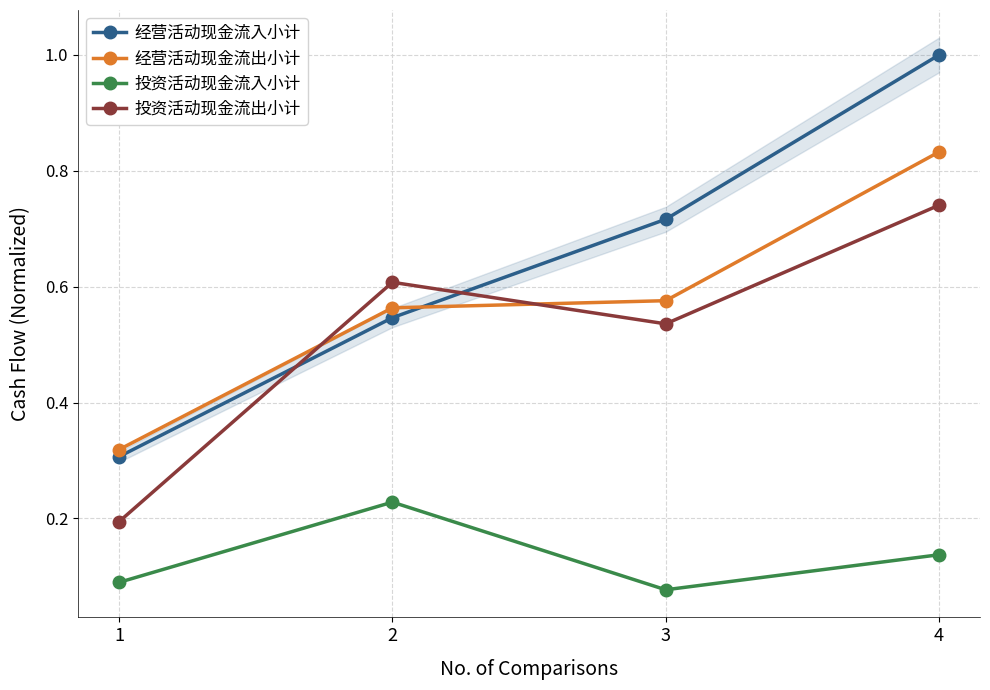

What is the difference between the maximum and minimum values in the 投资活动现金流出小计 series?

0.5